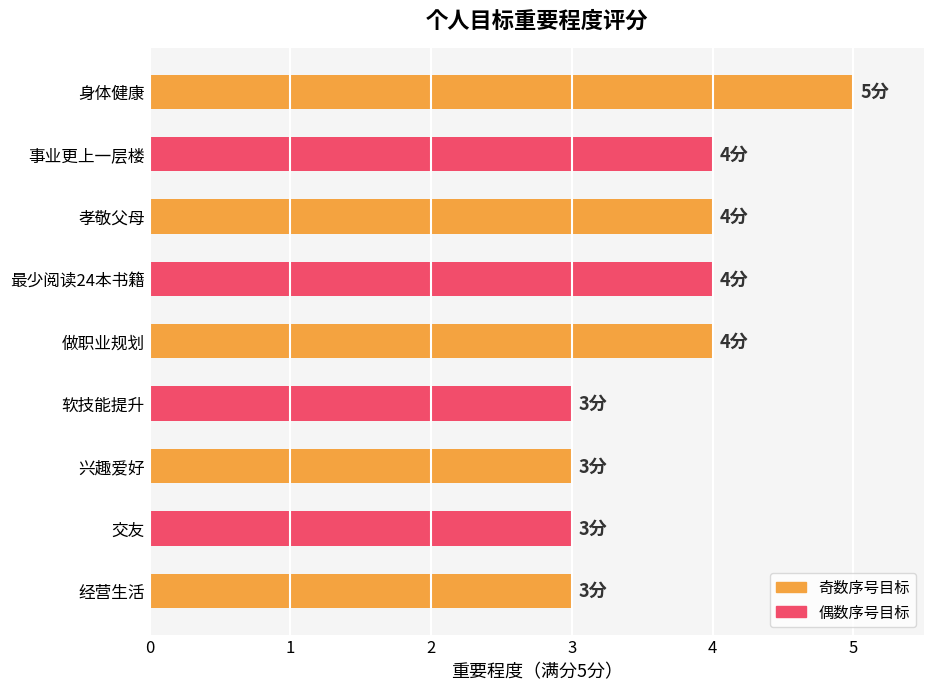

How many data points are less than 4?

4